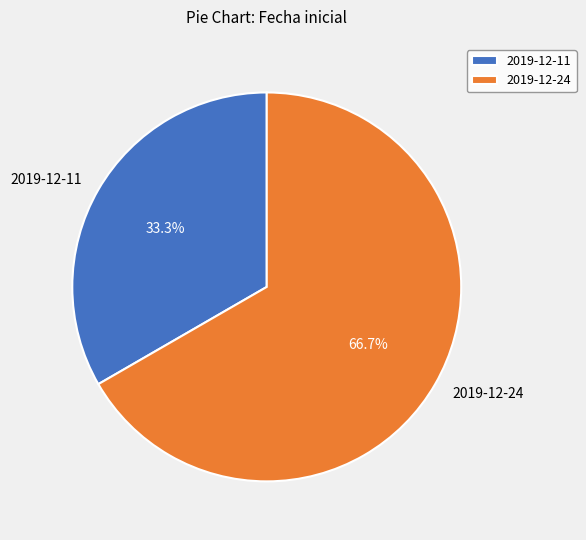

Is it true that 2019-12-24 is 74% of the pie?

False